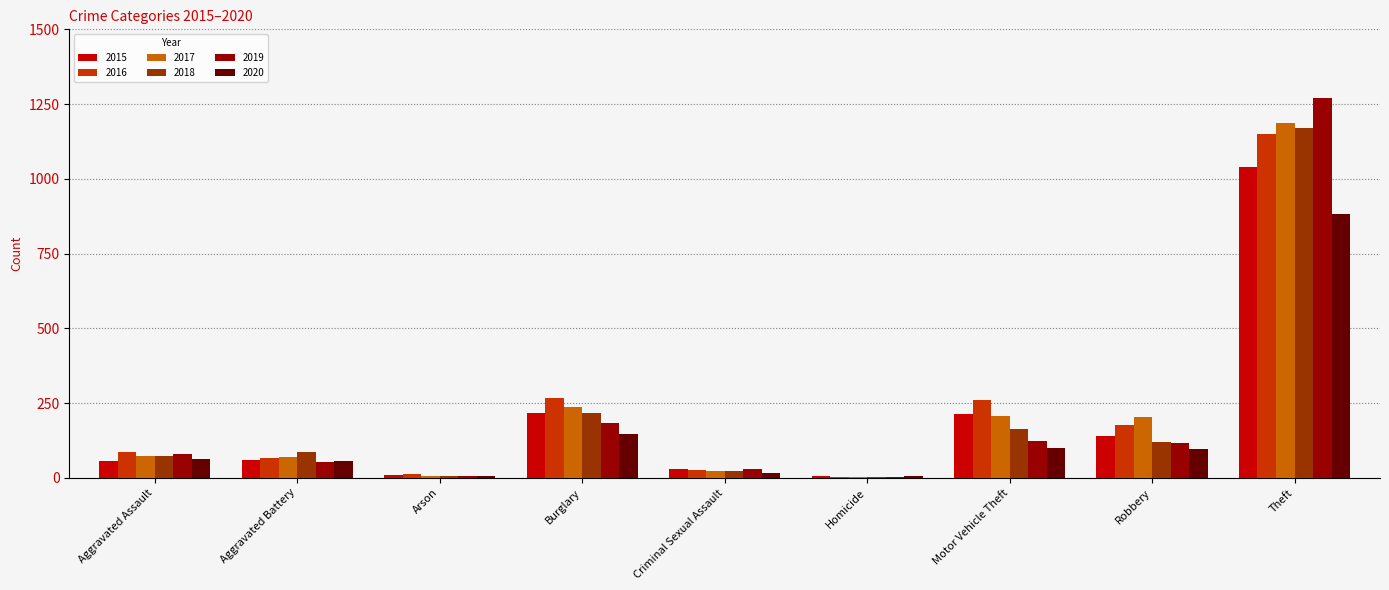

The value of 2018 at Arson is 7. True or false?

True